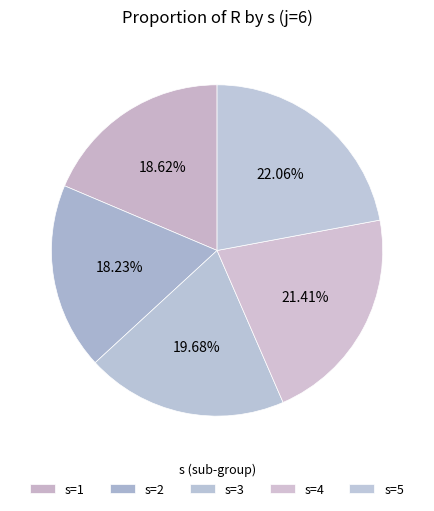

To the nearest percent, what is the average slice percentage?

20%